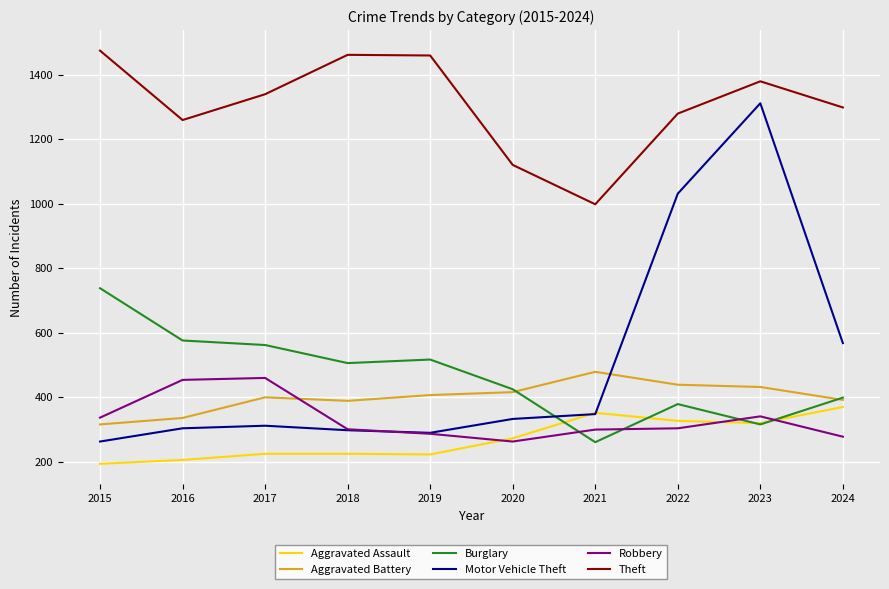

Between 2015 and 2022, which series saw the biggest shift?

Motor Vehicle Theft